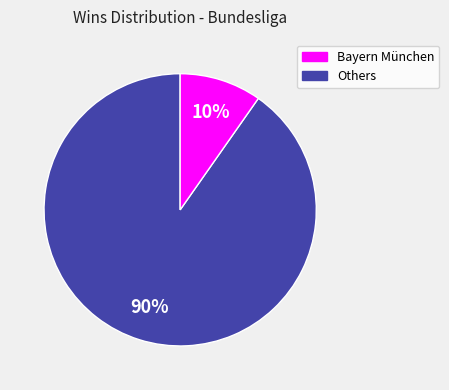

Is there a majority slice in this chart?

Yes